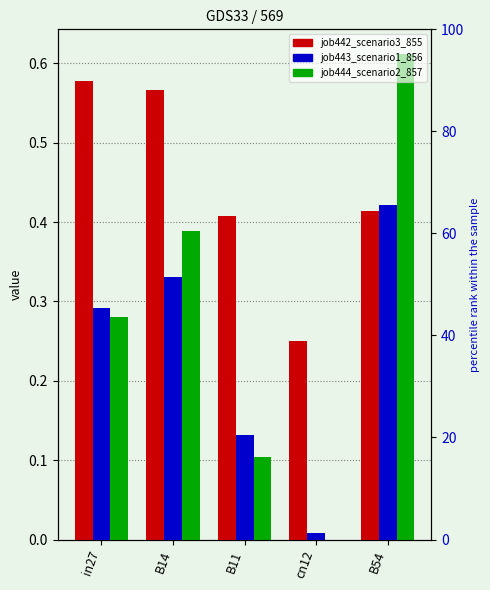

Reading left to right, what are all the values shown in this chart?

job442_scenario3_855: in27=0.6	B14=0.6	B11=0.4	cn12=0.3	B54=0.4
job443_scenario1_856: in27=0.3	B14=0.3	B11=0.1	cn12=0.0	B54=0.4
job444_scenario2_857: in27=0.3	B14=0.4	B11=0.1	cn12=0.0	B54=0.6